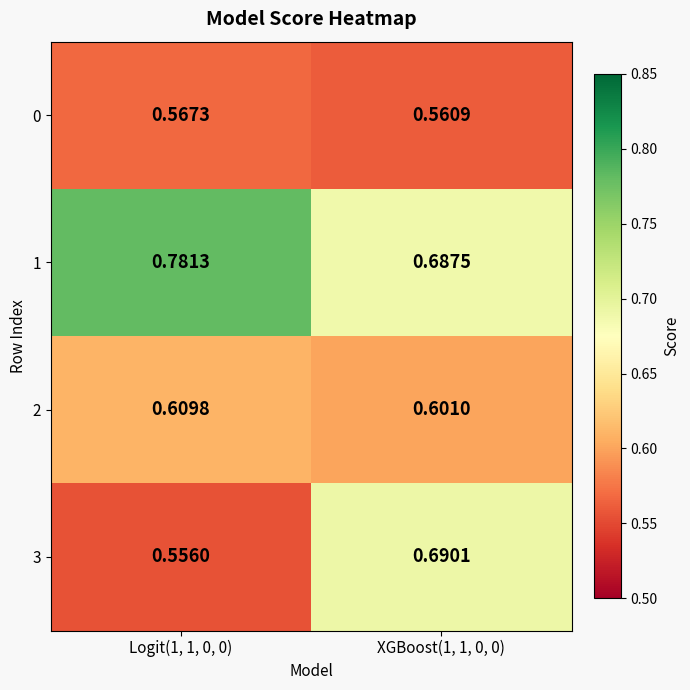

How many distinct data groups are displayed?

4